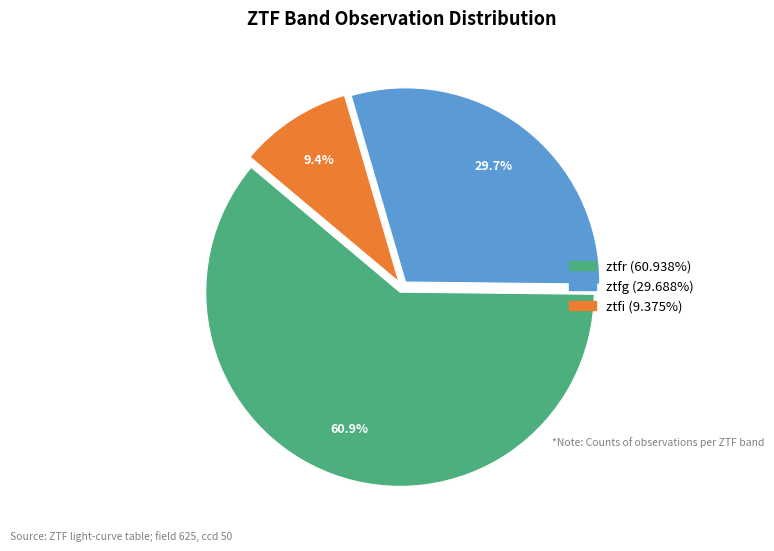

Combined, what portion of the pie is ztfg and ztfi?

39.1%